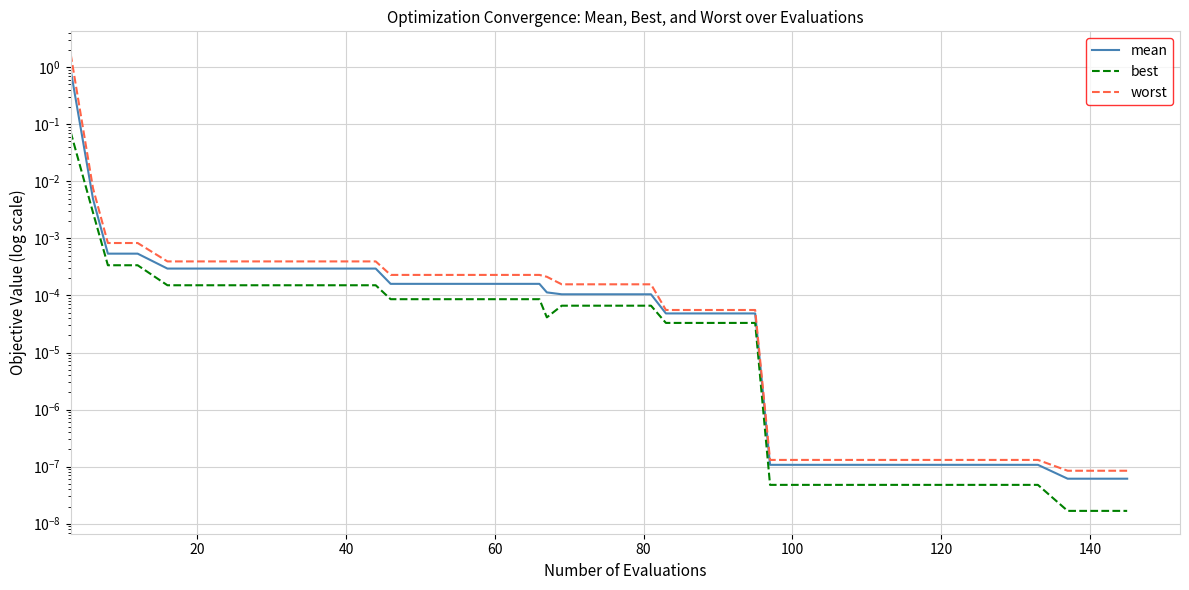

Reading left to right, list all the values displayed in this chart.

mean: 0.9	0.0	0.0	0.0	0.0	0.0	0.0	0.0	0.0	0.0	0.0	0.0	0.0	0.0	0.0	0.0	0.0	0.0	0.0	0.0	0.0	0.0	0.0	0.0	0.0	0.0	0.0	0.0	0.0	0.0	0.0	0.0	0.0	0.0	0.0	0.0	0.0	0.0	0.0	0.0
best: 0.1	0.0	0.0	0.0	0.0	0.0	0.0	0.0	0.0	0.0	0.0	0.0	0.0	0.0	0.0	0.0	0.0	0.0	0.0	0.0	0.0	0.0	0.0	0.0	0.0	0.0	0.0	0.0	0.0	0.0	0.0	0.0	0.0	0.0	0.0	0.0	0.0	0.0	0.0	0.0
worst: 1.7	0.0	0.0	0.0	0.0	0.0	0.0	0.0	0.0	0.0	0.0	0.0	0.0	0.0	0.0	0.0	0.0	0.0	0.0	0.0	0.0	0.0	0.0	0.0	0.0	0.0	0.0	0.0	0.0	0.0	0.0	0.0	0.0	0.0	0.0	0.0	0.0	0.0	0.0	0.0